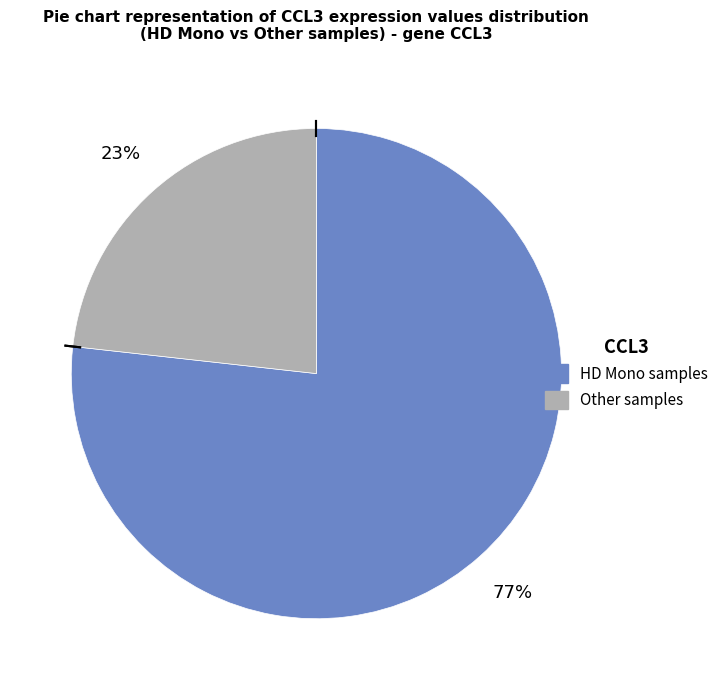

To the nearest percent, what is the difference between the largest and smallest slice percentages?

54%